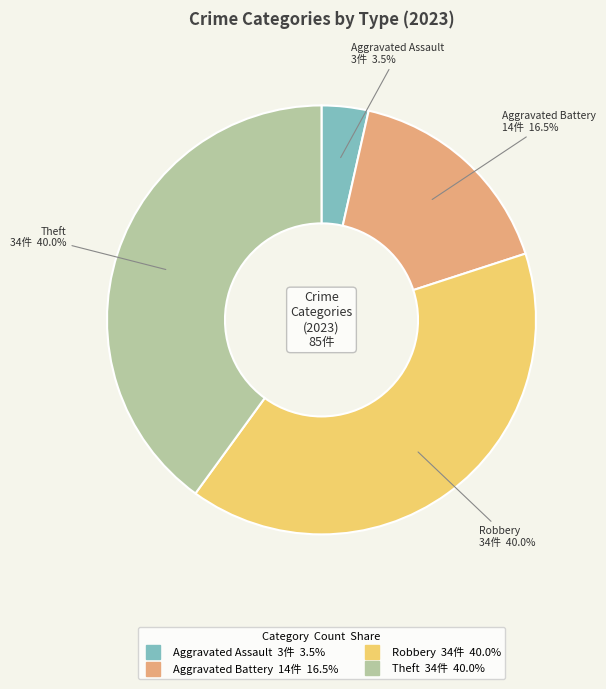

How many segments does this pie chart have?

4